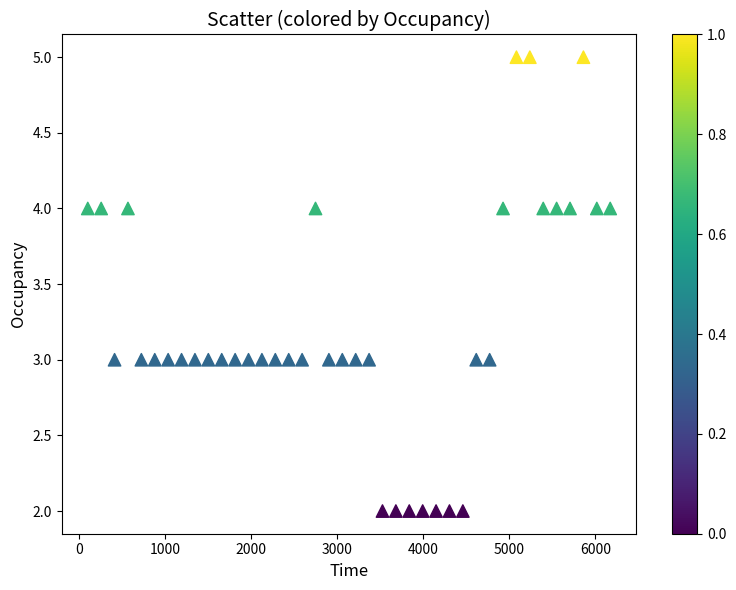

Count the number of points in this scatter plot.

40